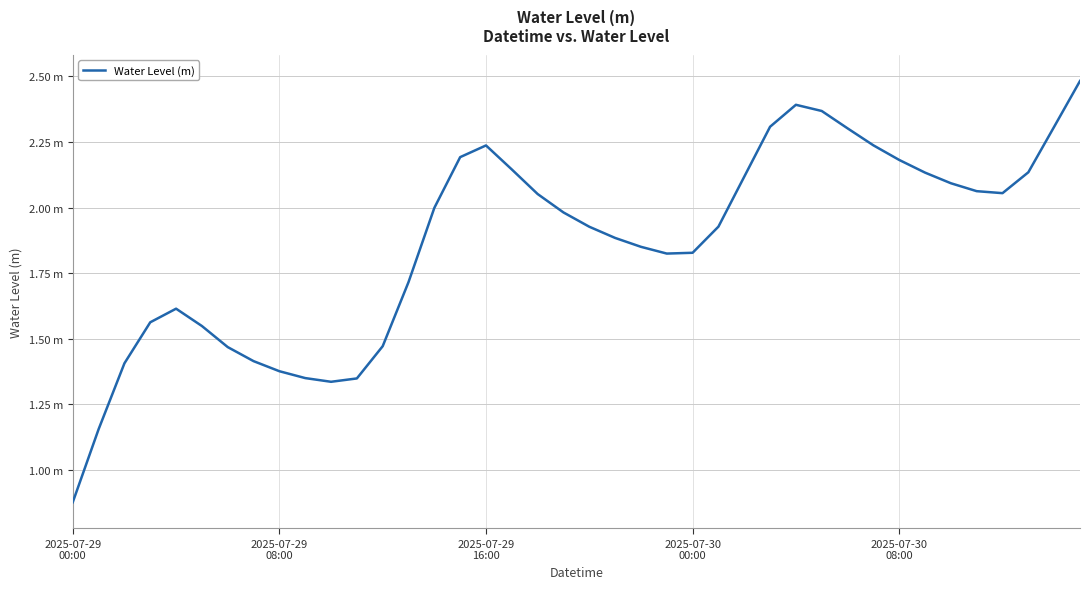

Does the chart display data point markers on the line(s)?

No